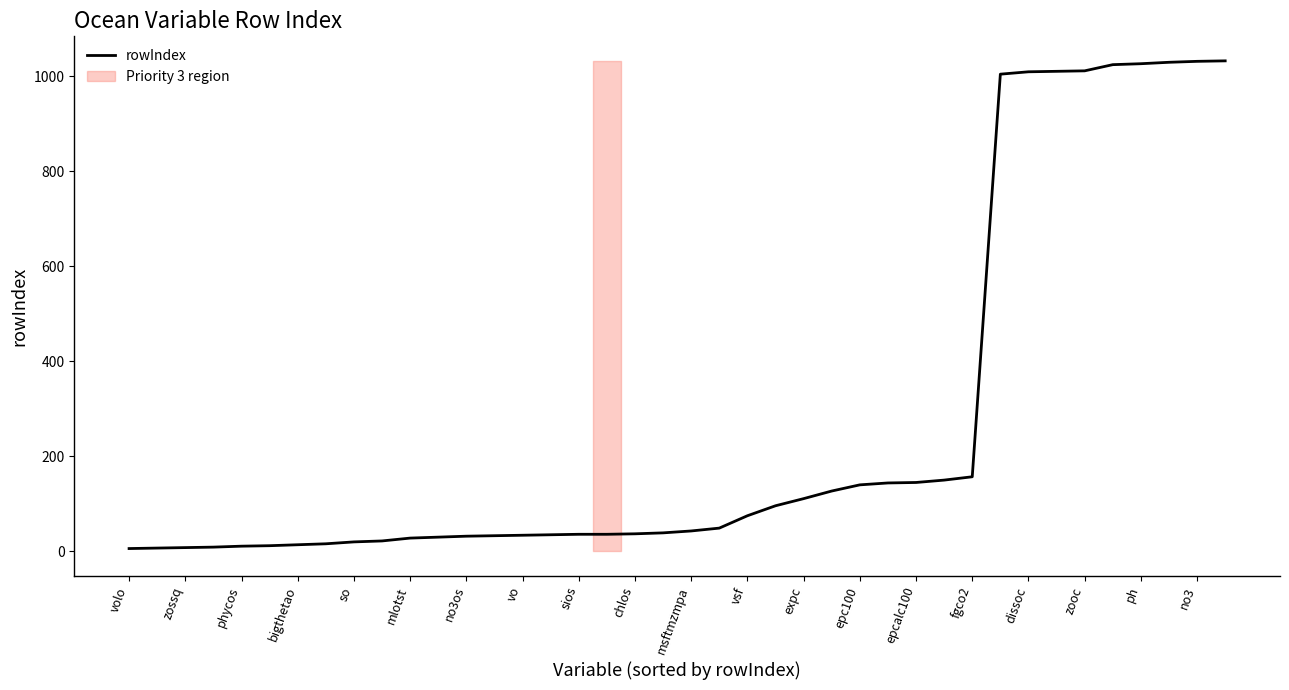

What is the highest value of the rowIndex series?

1032